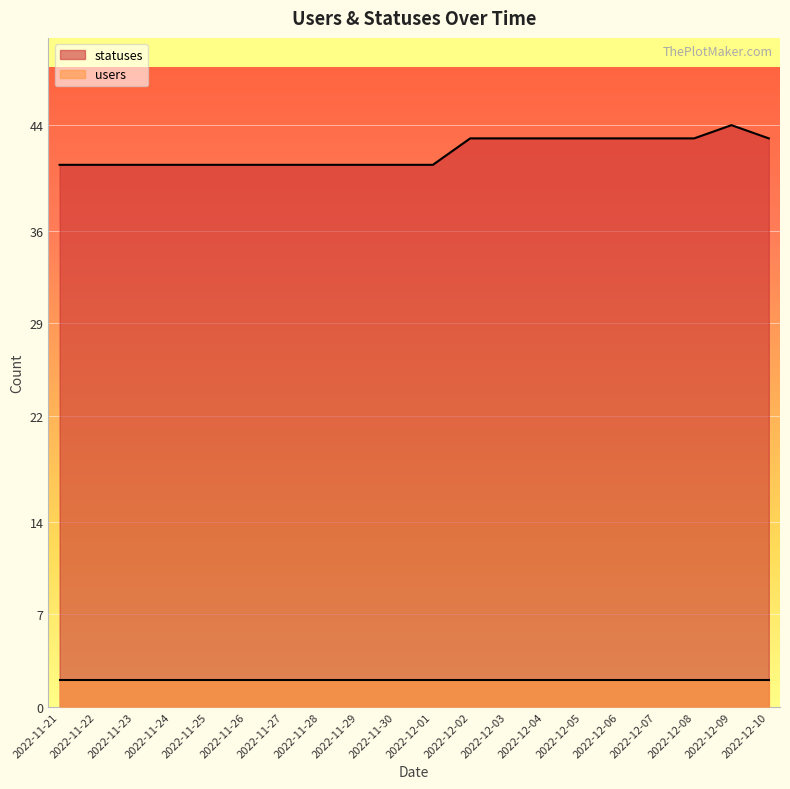

Reading left to right, extract all data points from this chart.

41	41	41	41	41	41	41	41	41	41	41	43	43	43	43	43	43	43	44	43